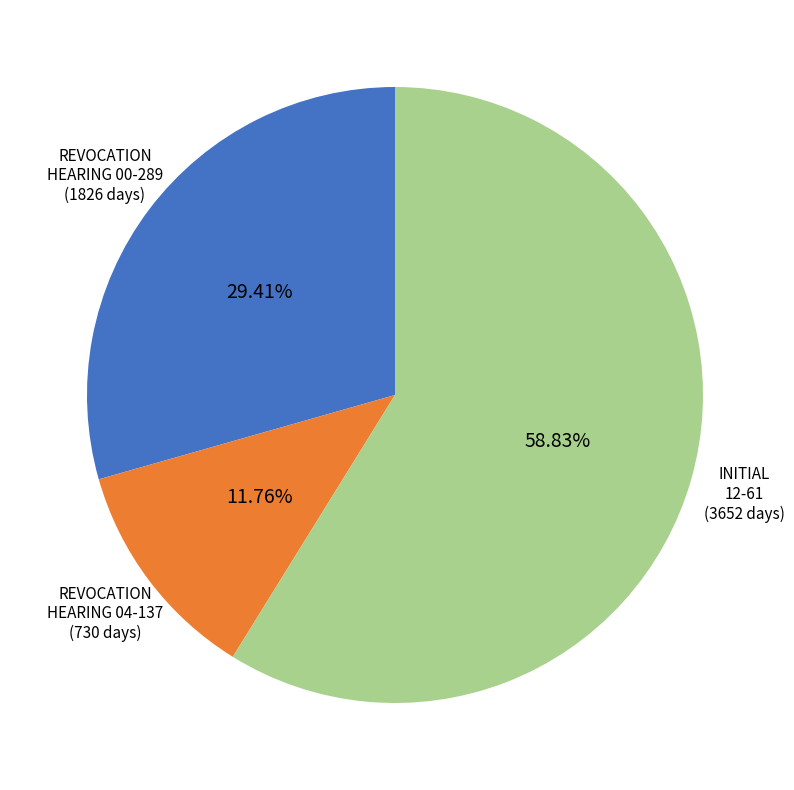

Is there any slice that represents more than half of the pie?

Yes